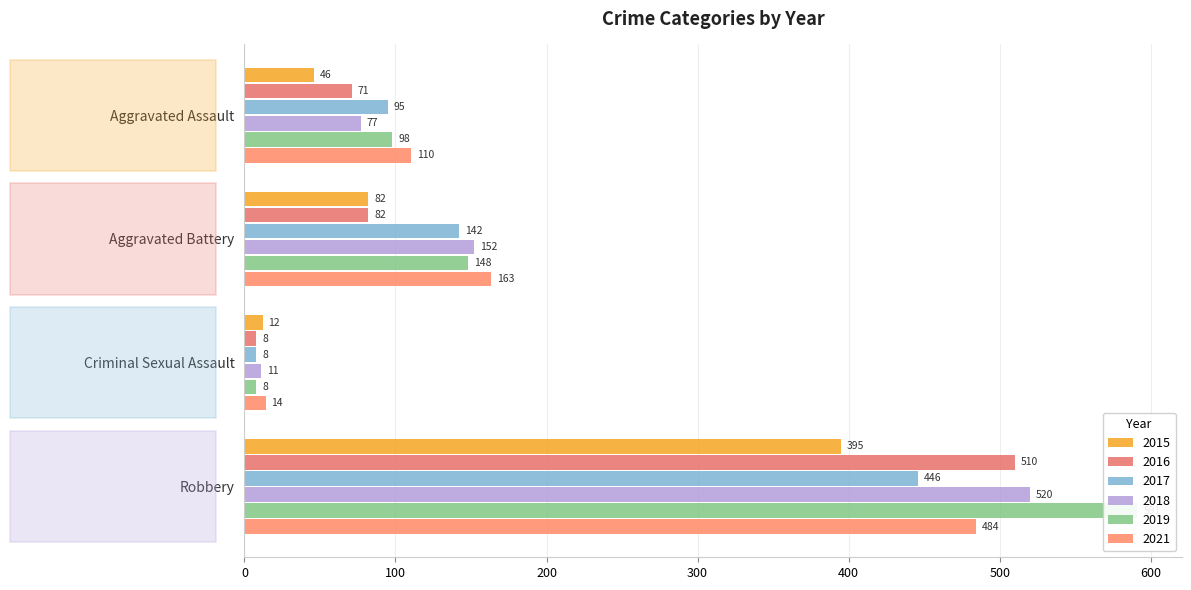

What is the label of the 3rd bar from the right?

Aggravated Battery